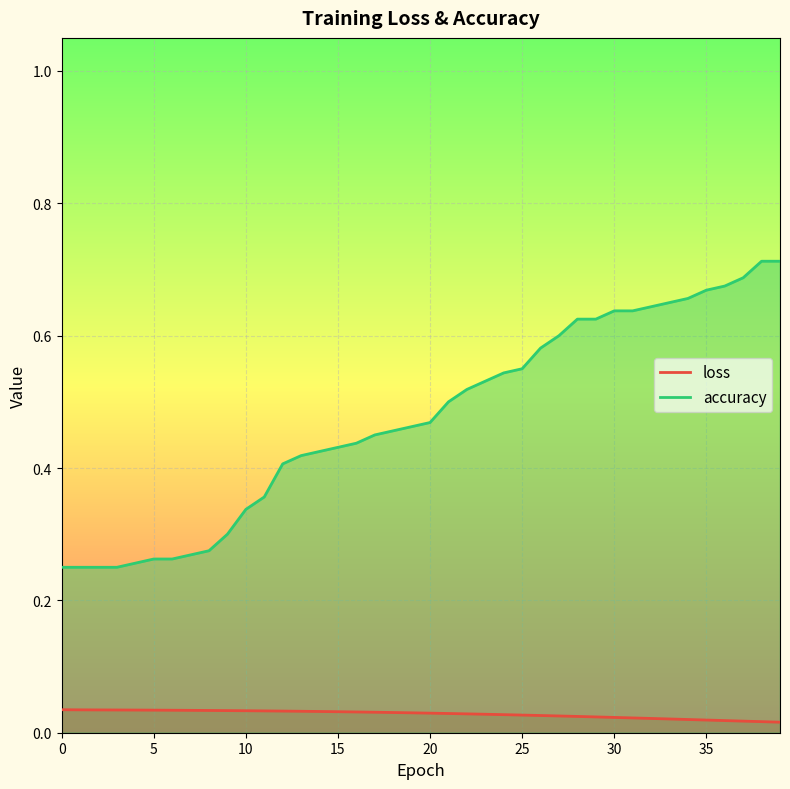

What is the maximum value shown in the chart?

0.7